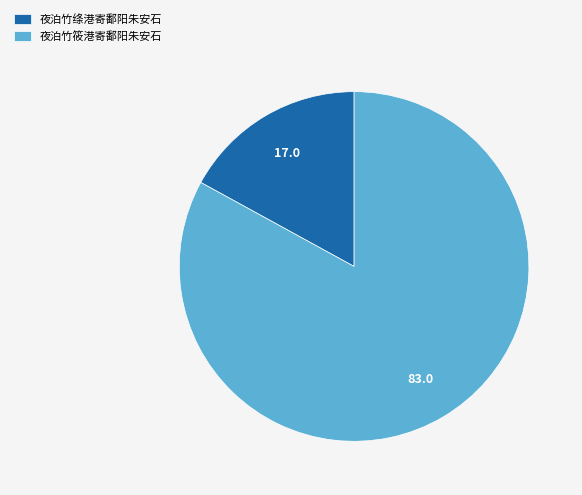

Rank the categories by value from lowest to highest.

夜泊竹绦港寄鄱阳朱安石, 夜泊竹筱港寄鄱阳朱安石